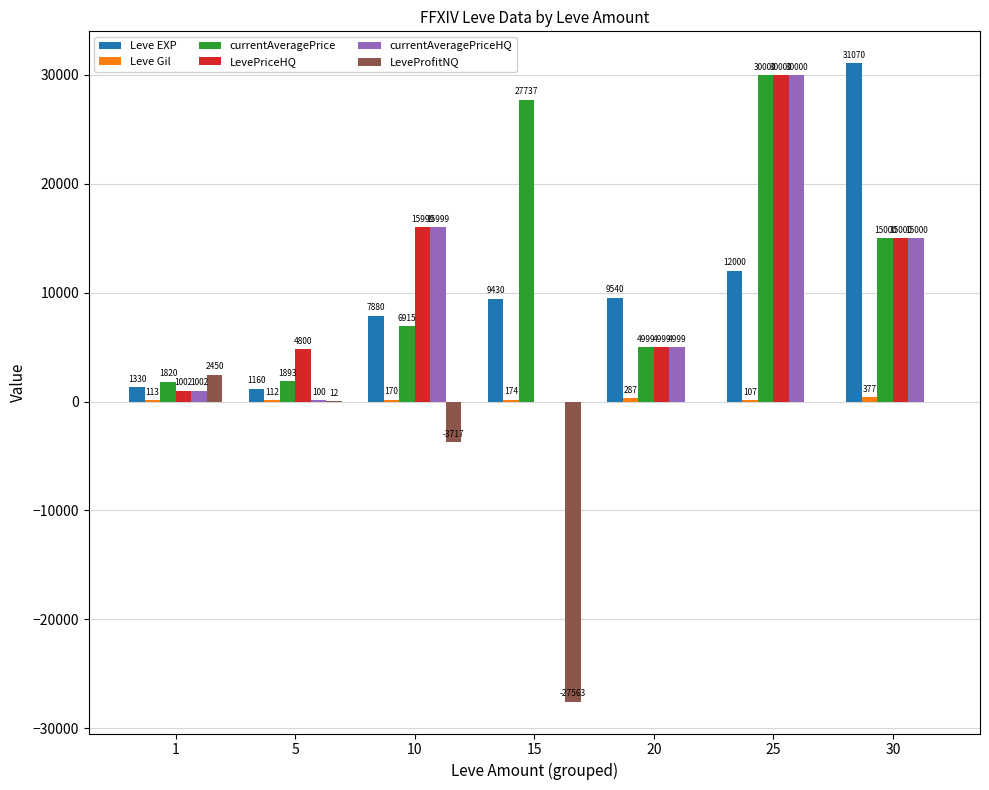

Which series changed the most between 20 and 30?

Leve EXP